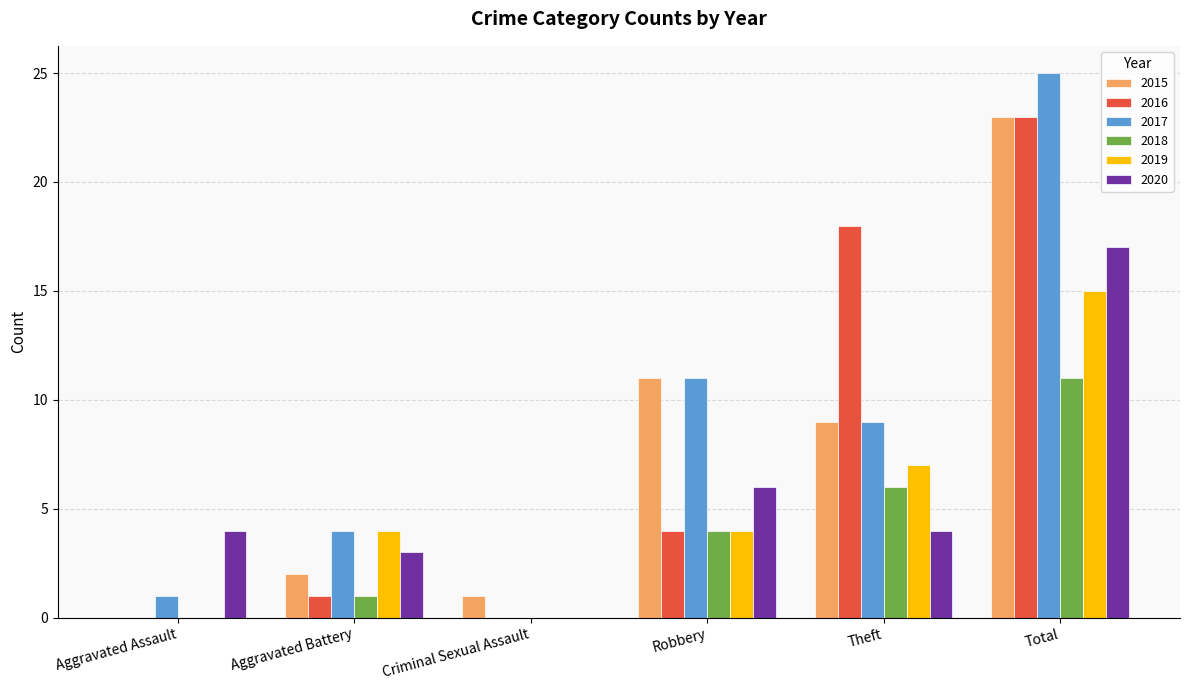

Is it true that 2016 equals 0 at Criminal Sexual Assault?

True